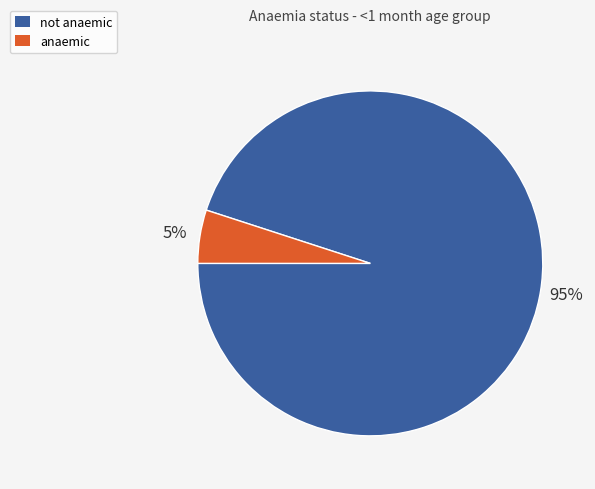

Is there a majority slice in this chart?

Yes